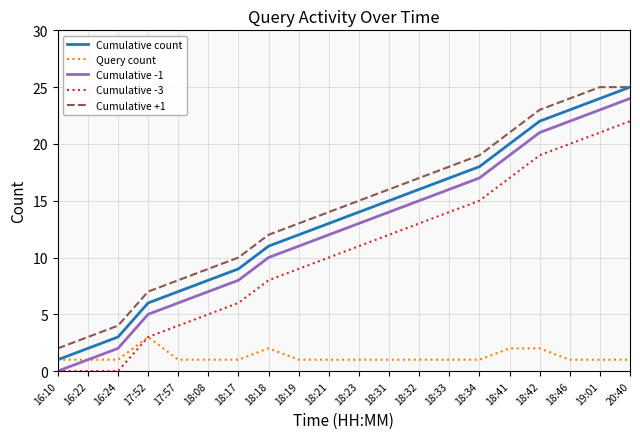

True or false: Cumulative -3 and Cumulative +1 intersect in this chart.

False